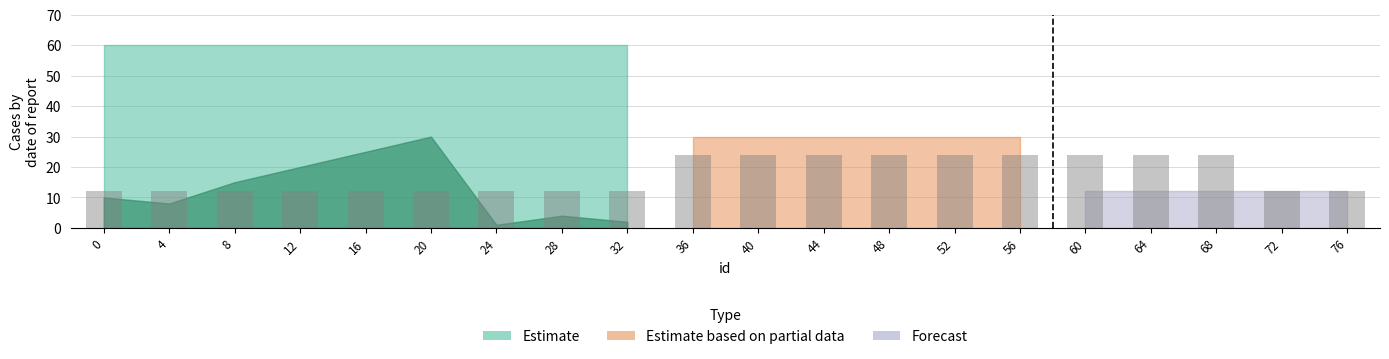

Reading left to right, transcribe all the data shown in this chart.

12	12	12	12	12	12	12	12	12	24	24	24	24	24	24	24	24	24	12	12